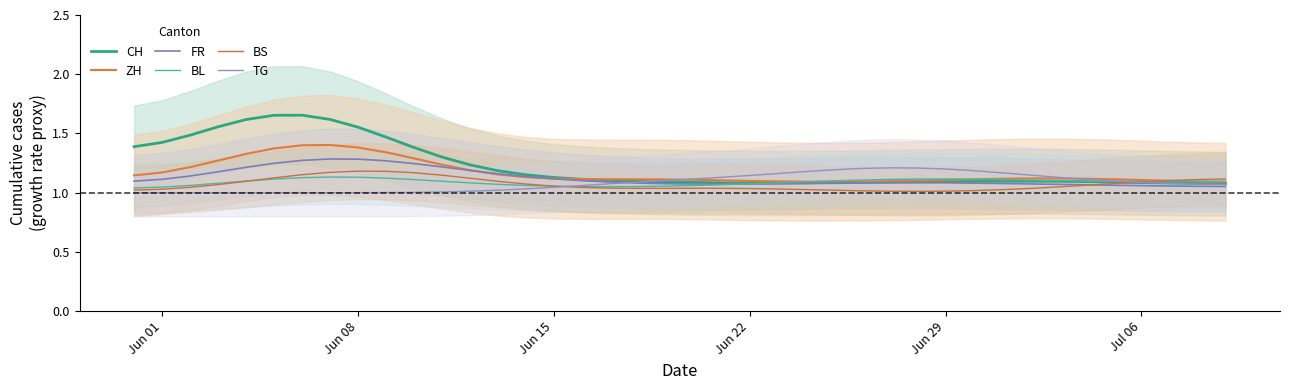

What are all the series names shown in the legend?

CH, ZH, FR, BL, BS, TG